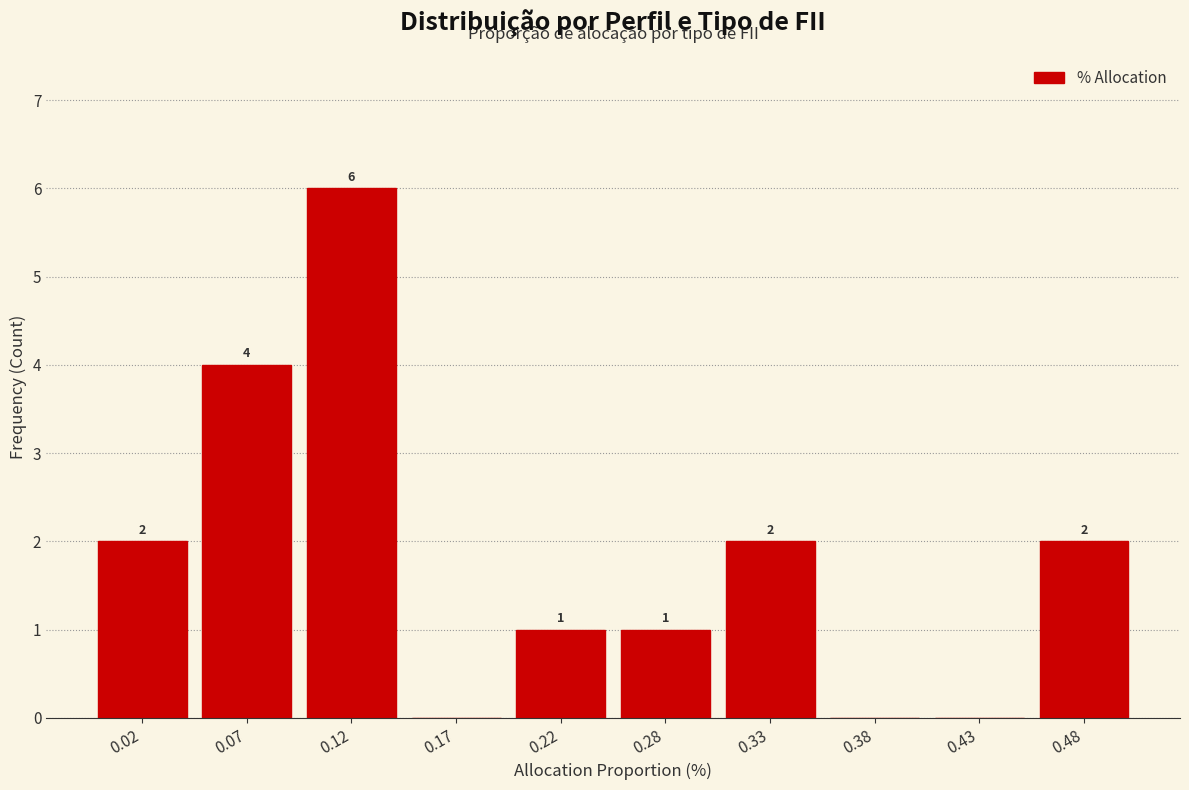

Which range on the x-axis has the tallest bar?

0.094 to 0.146